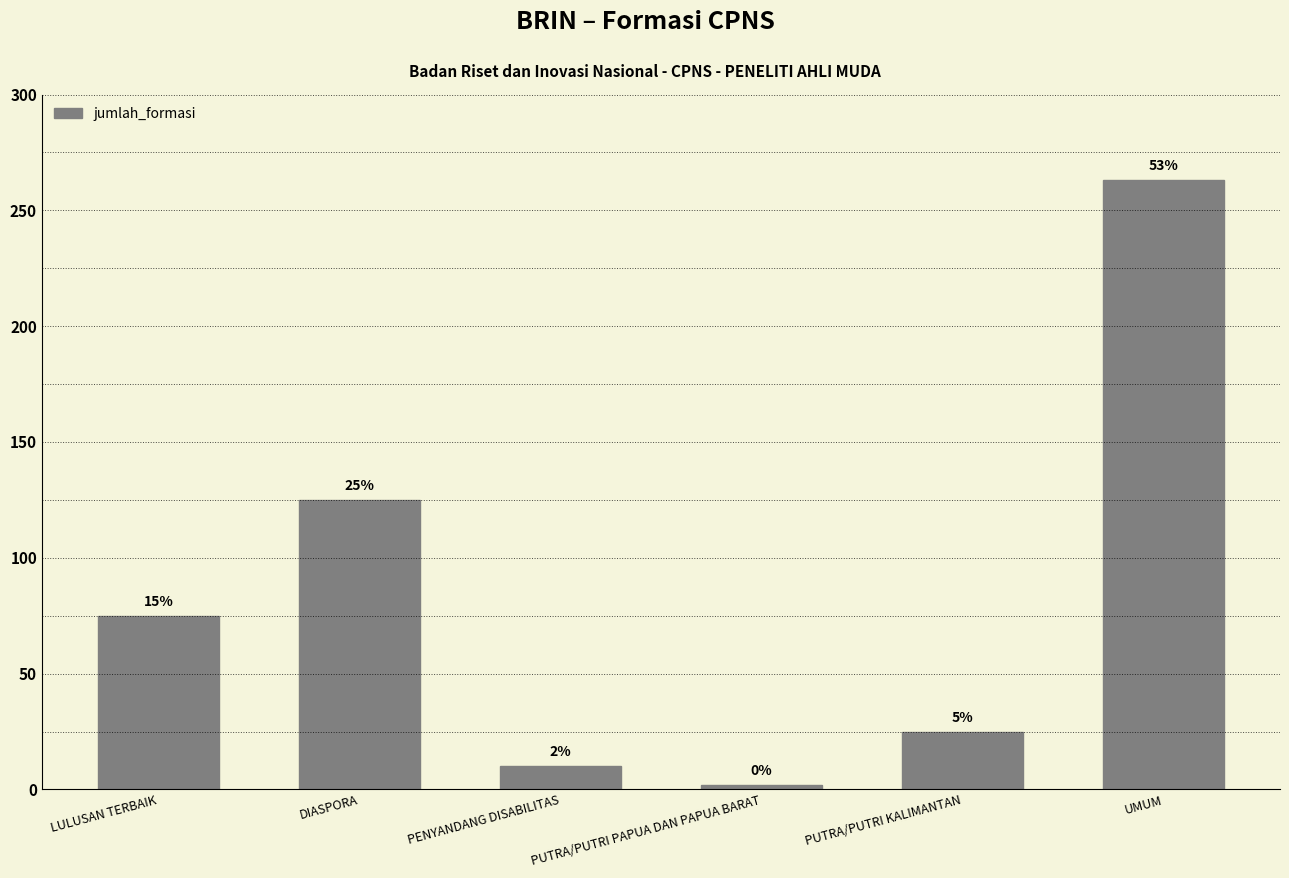

How many bars are there in total?

6